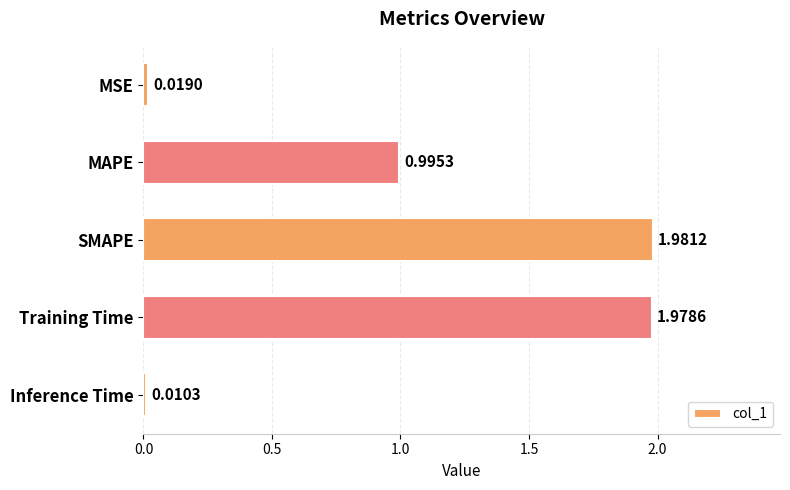

Does the chart contain any negative values?

No